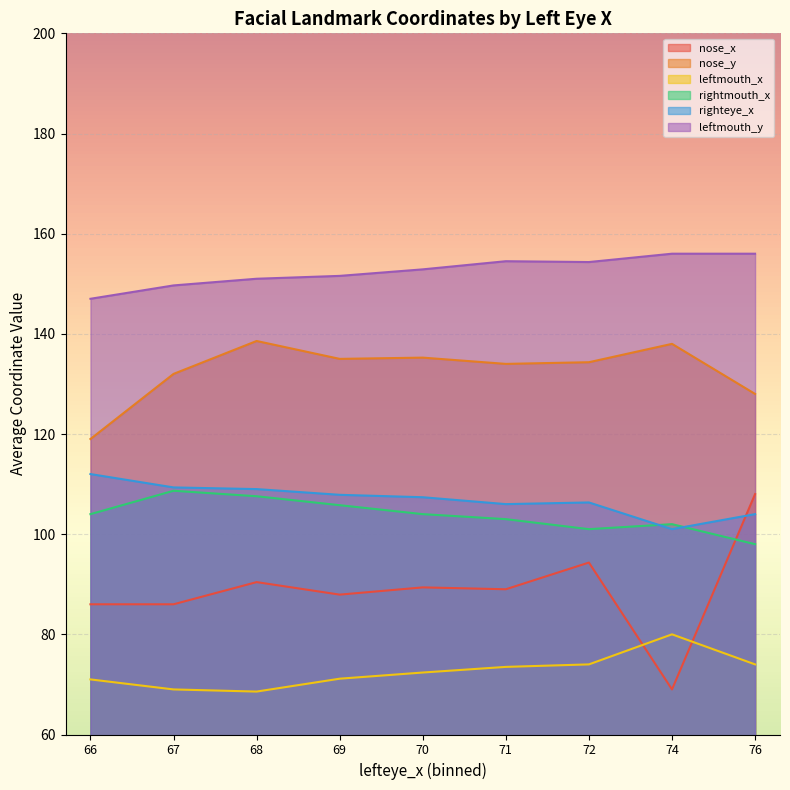

What is the smallest value displayed?

68.6